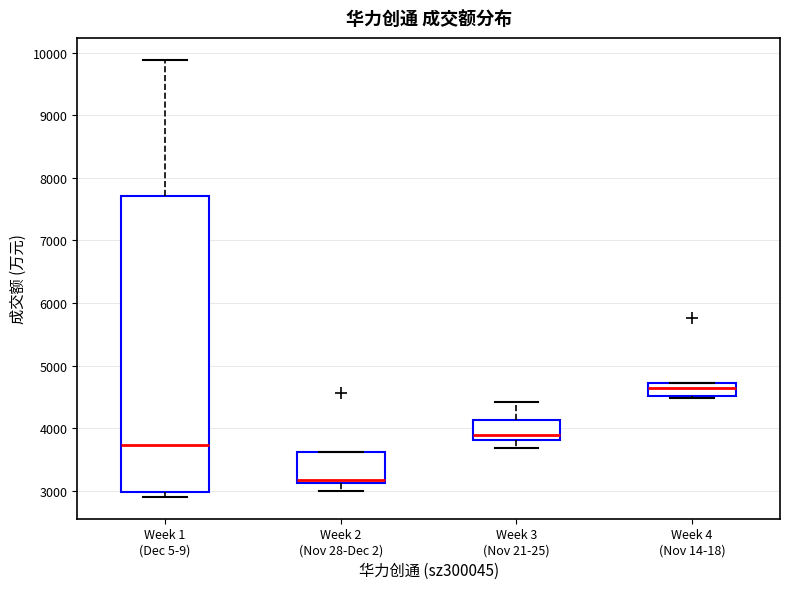

Which box has the lowest median line?

Week 2 (Nov 28-Dec 2)